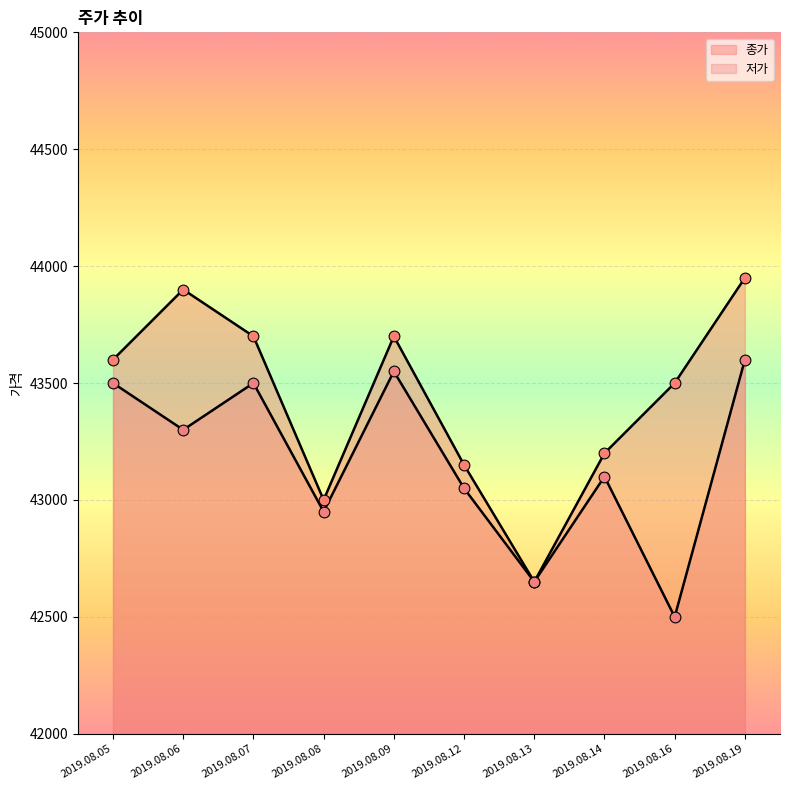

At which category is the sum across all series the highest?

2019.08.19